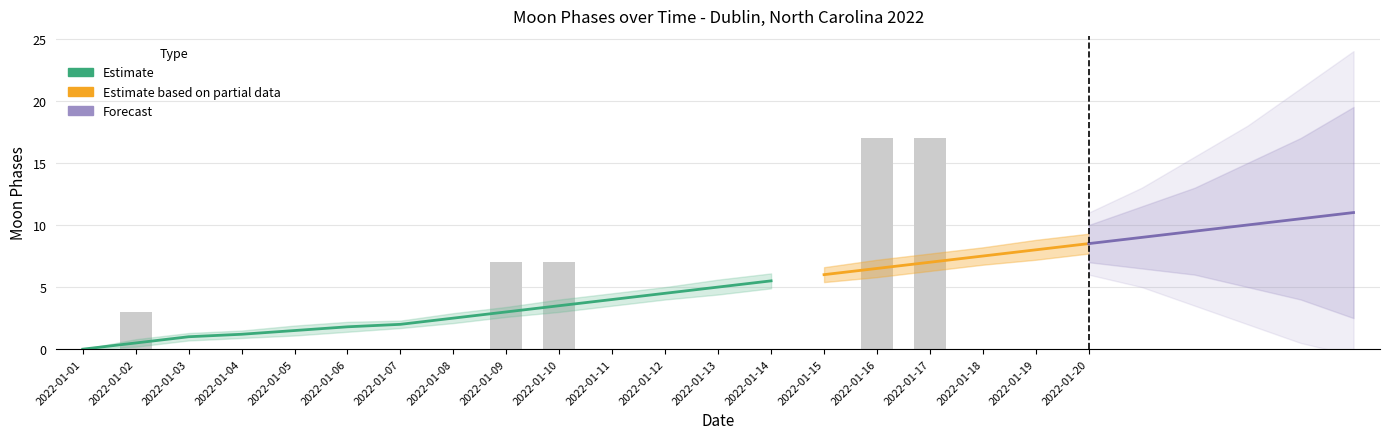

The value at 2022-01-11 is 10. True or false?

False